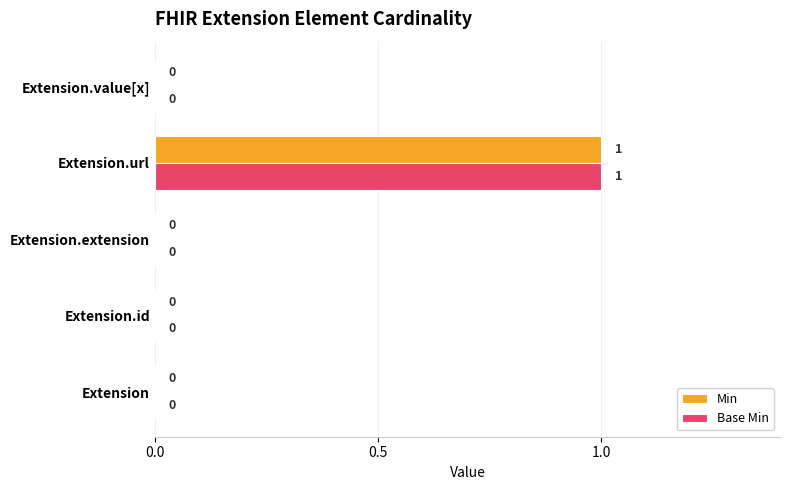

At which category is the sum across all series the highest?

Extension.url